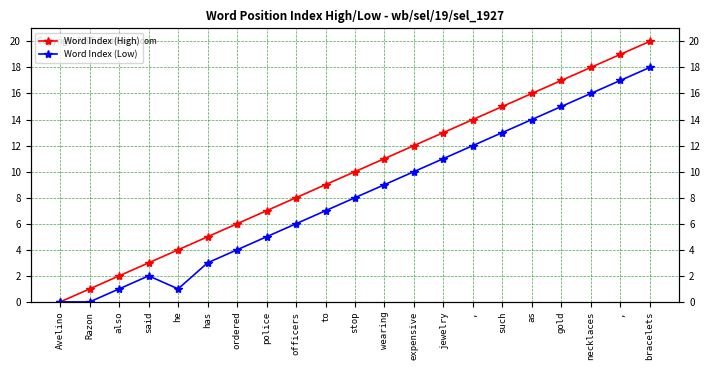

List the labels in order of Word Index (High) value, largest first.

bracelets, ,, necklaces, gold, as, such, ,, jewelry, expensive, wearing, stop, to, officers, police, ordered, has, he, said, also, Razon, Avelino